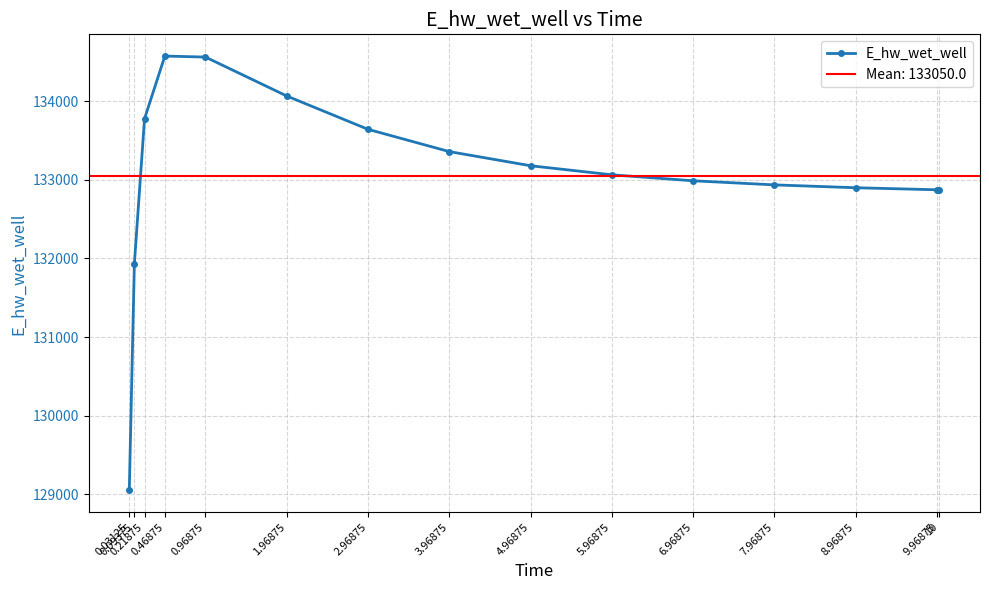

What is the approximate value at 4.96875?

133177.6